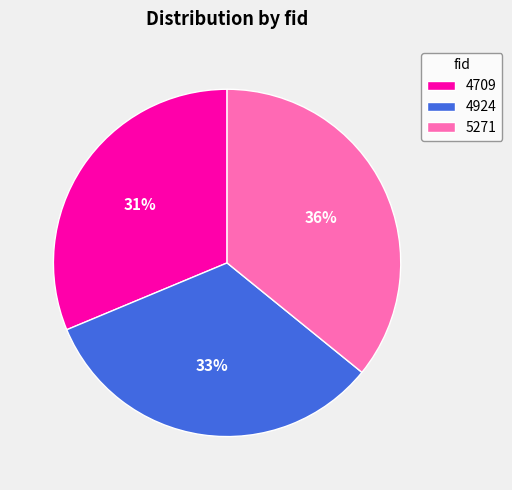

What is the smallest slice in the pie chart?

4709